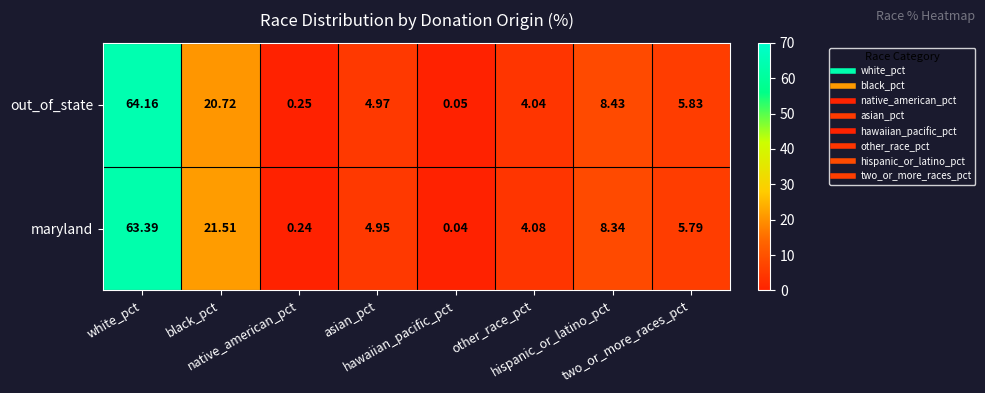

Which series has the widest spread of values?

out_of_state